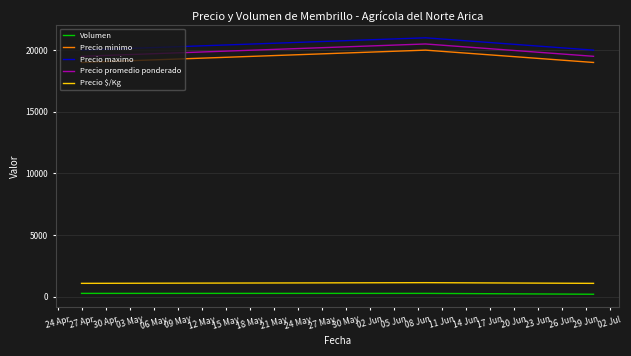

What are all the series names shown in the legend?

Volumen, Precio minimo, Precio maximo, Precio promedio ponderado, Precio $/Kg